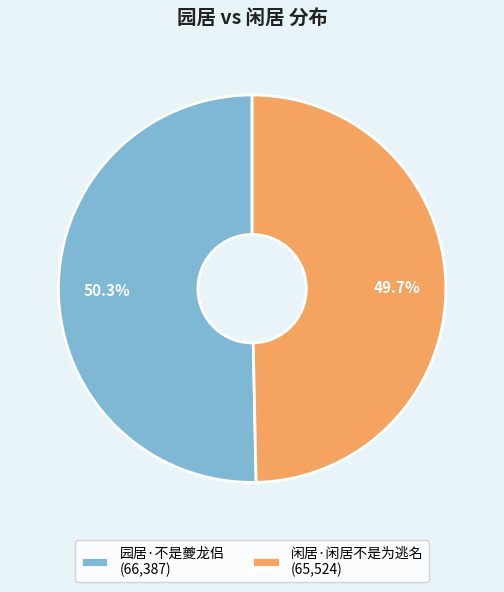

True or false: 闲居·闲居不是为逃名 accounts for 41% of the total.

False